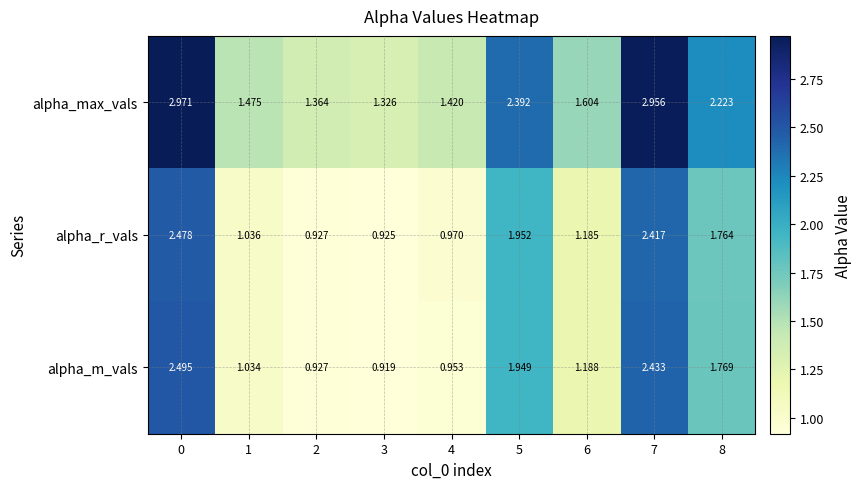

Which series has the widest spread of values?

alpha_max_vals